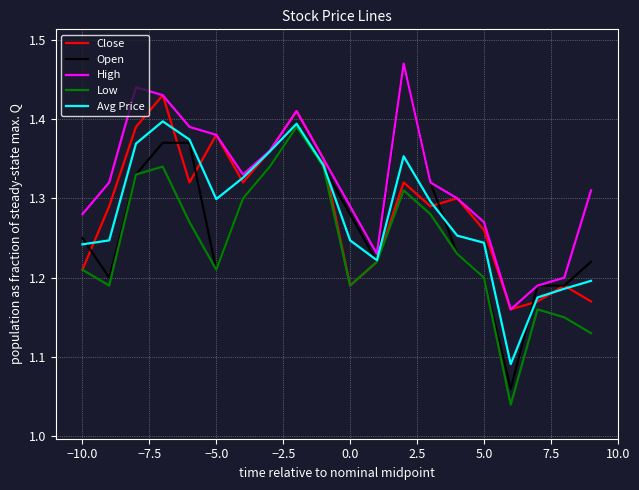

How many categories are shown in the chart?

20